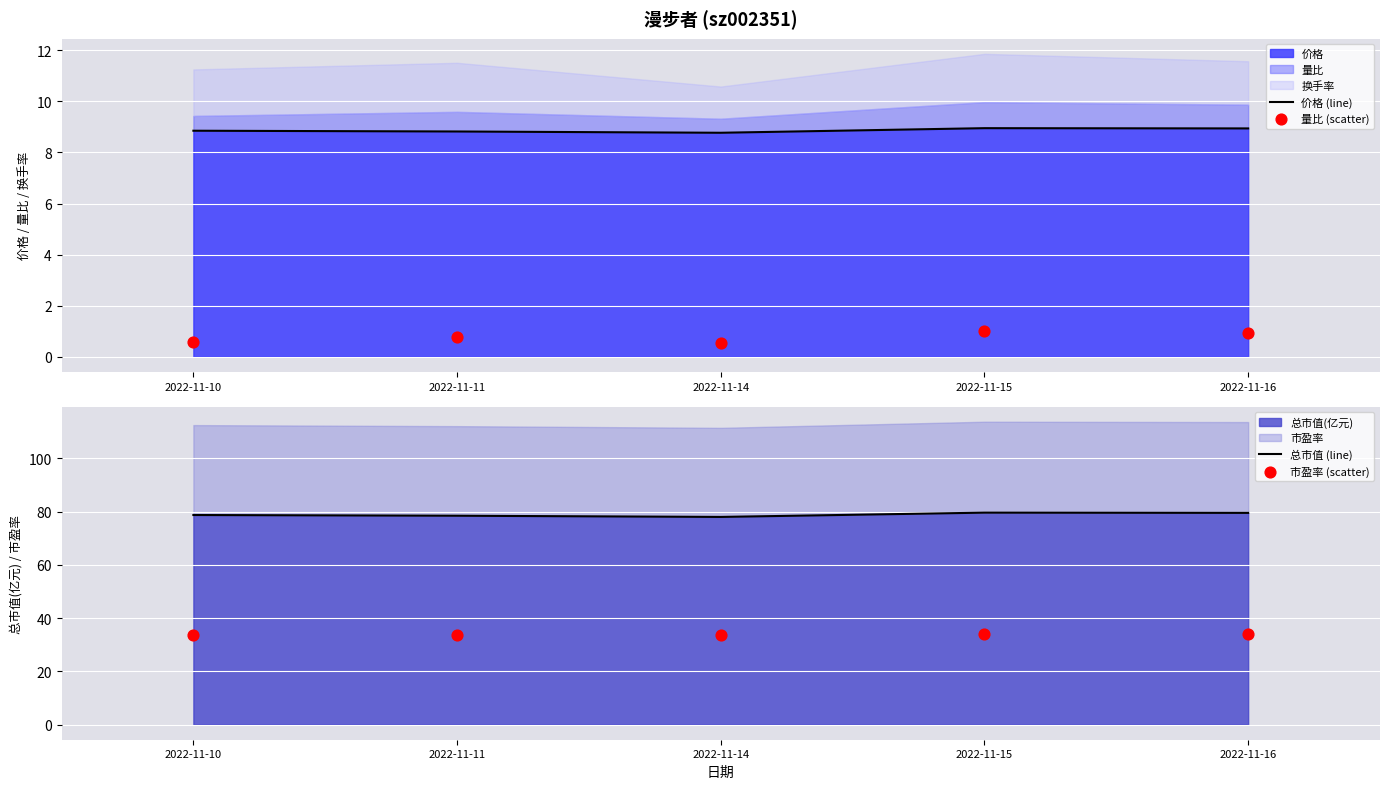

Which series has the largest total across all categories?

总市值 (line)